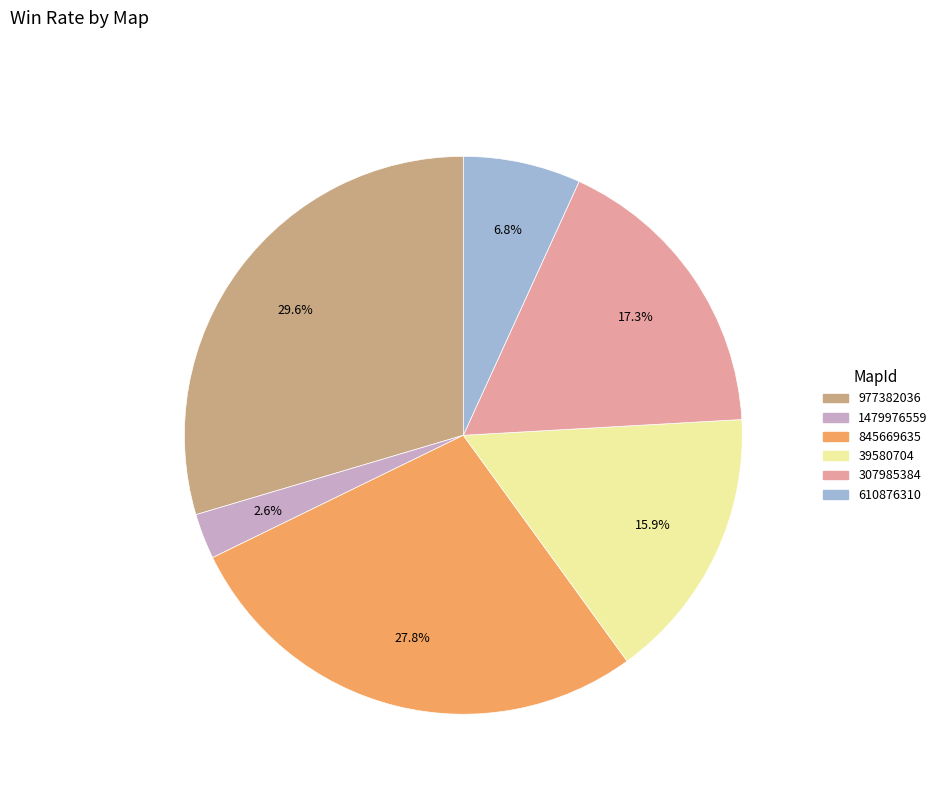

Is the sum of 307985384 and 1479976559 greater than half?

No